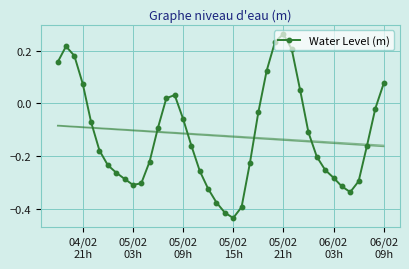

How many interior local peaks does the Water Level (m) series have?

3